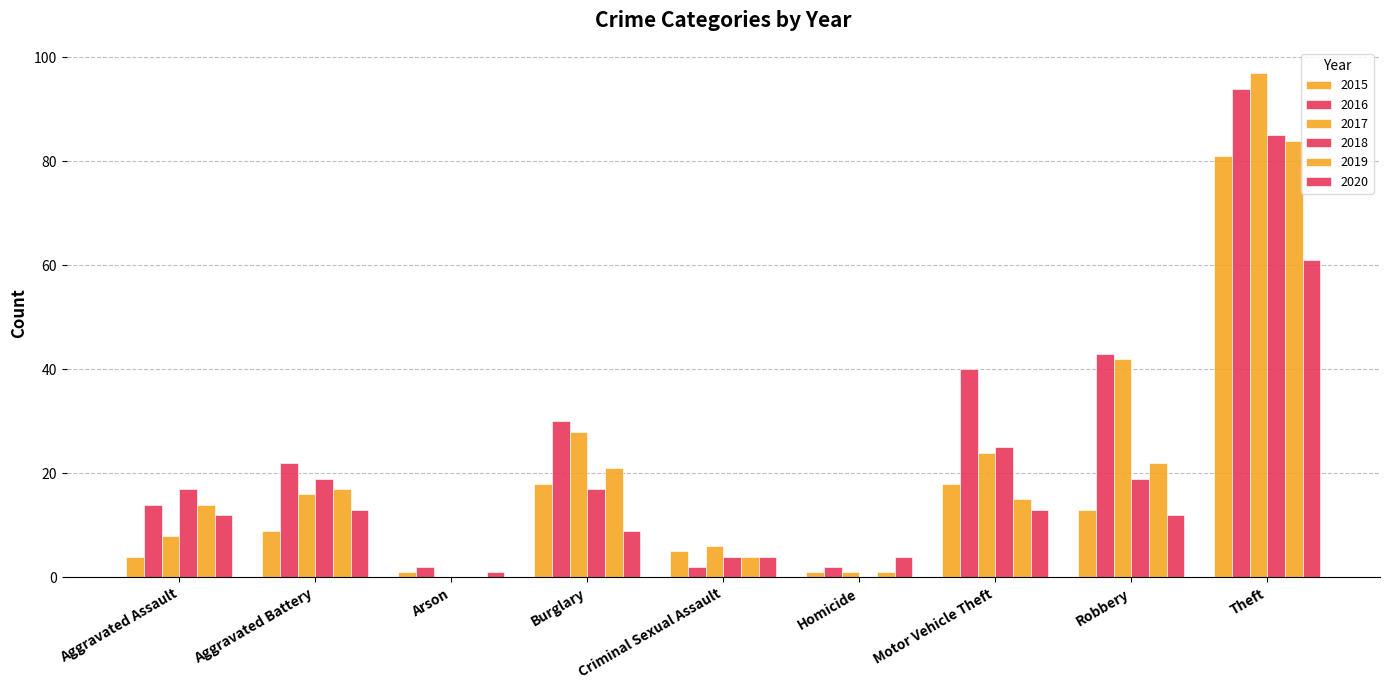

How many groups of bars are there?

9